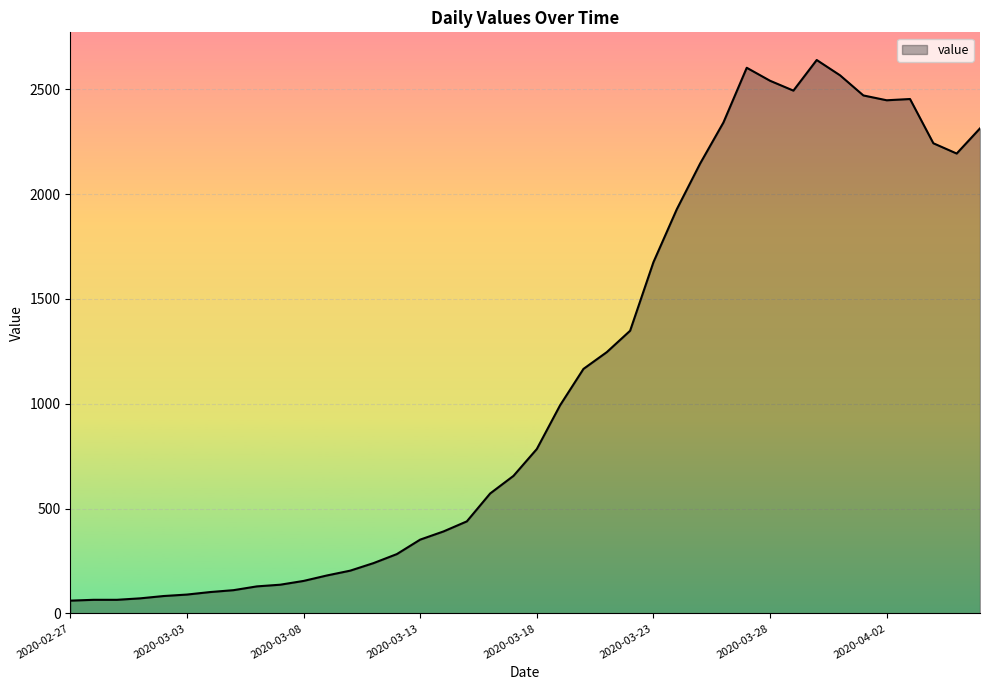

What is the greatest value displayed?

2639